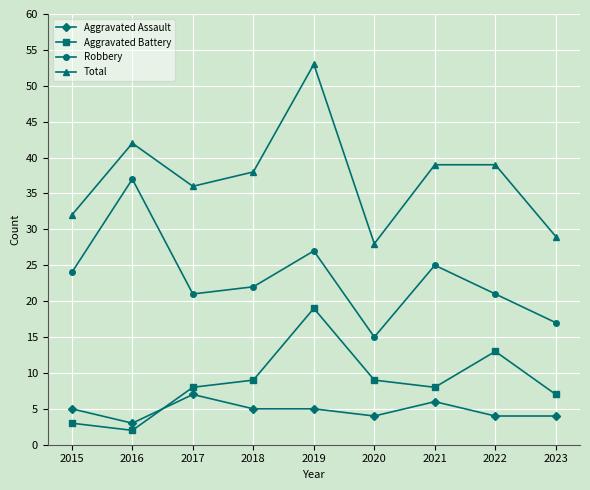

In Total, how many points are lower than both neighbors (excluding endpoints)?

2